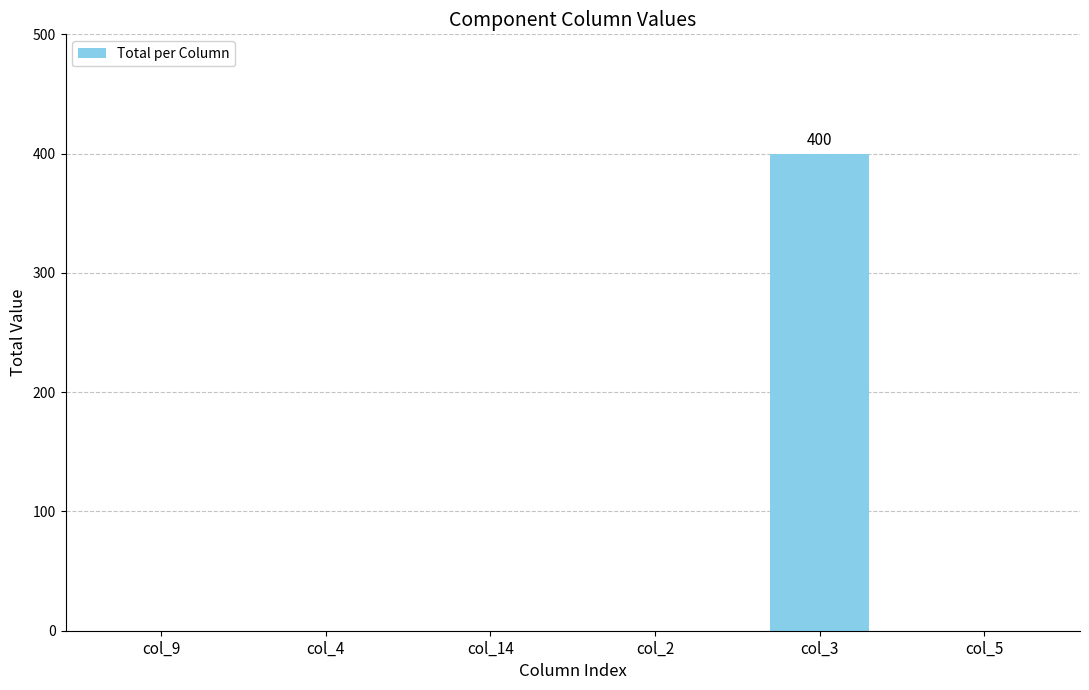

Reading right to left, what are all the values shown in this chart?

col_5=0	col_3=400	col_2=0	col_14=0	col_4=0	col_9=0